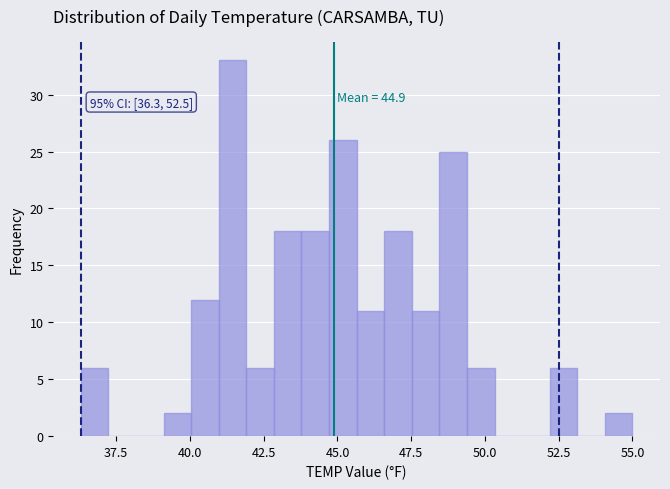

Around what value on the x-axis is the tallest bar? Give the approximate position of its centre, as read against the axis.

41.5